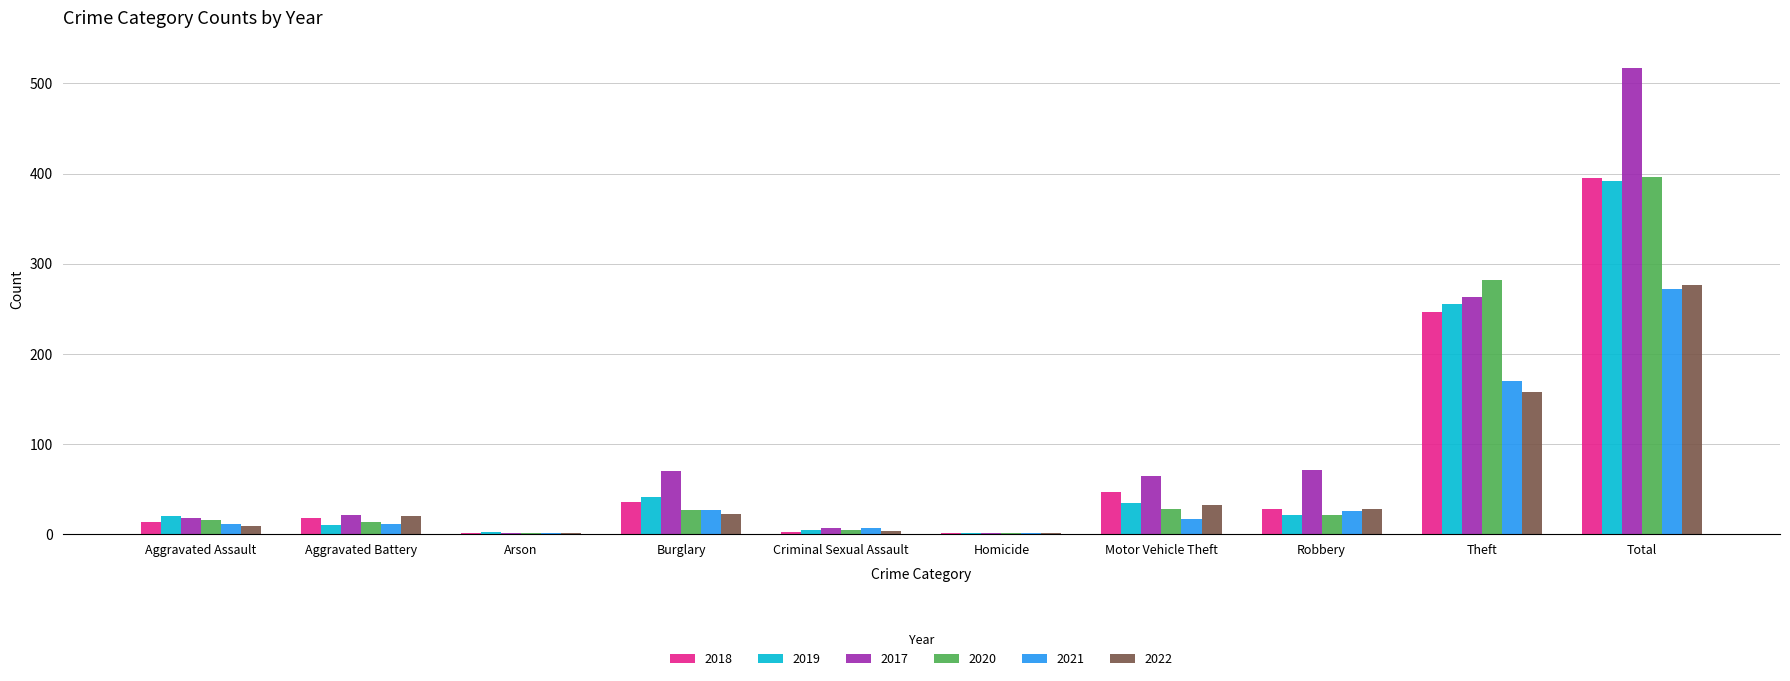

True or false: 2020 has a value of 11 at Motor Vehicle Theft.

False